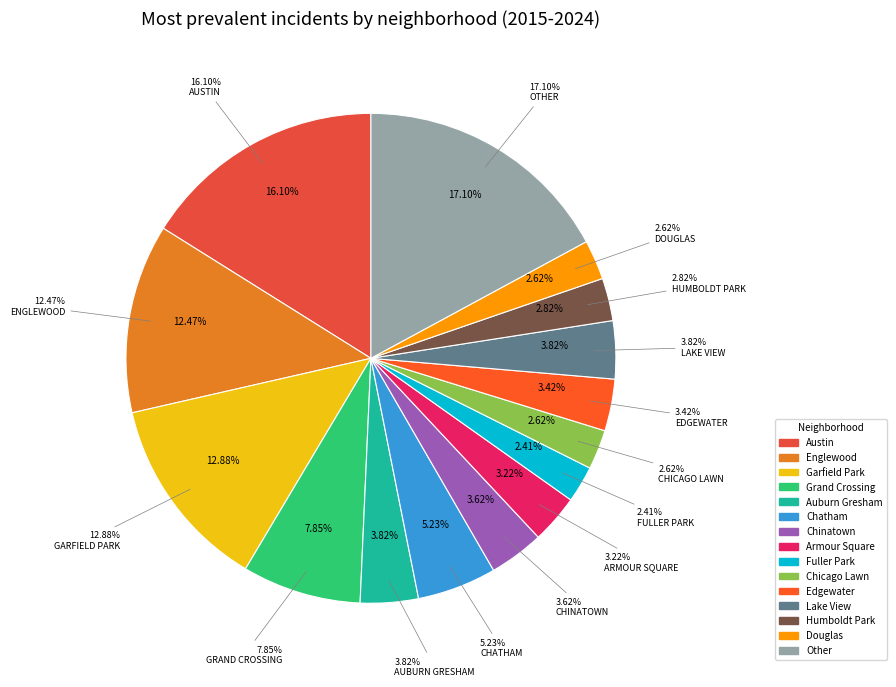

Does Fuller Park account for over 50% of the chart?

No